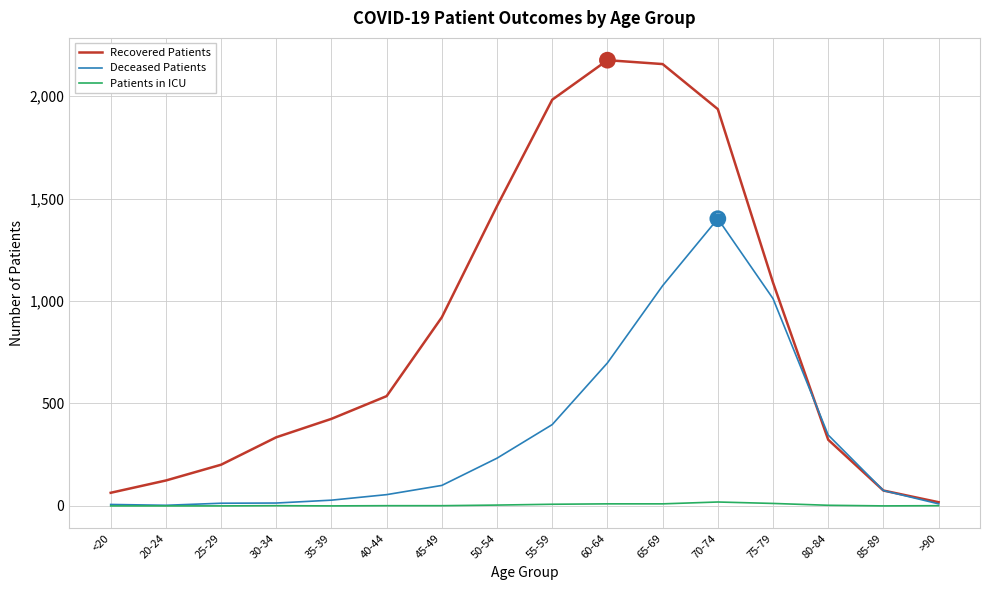

The value of Deceased Patients at 65-69 is 551. True or false?

False